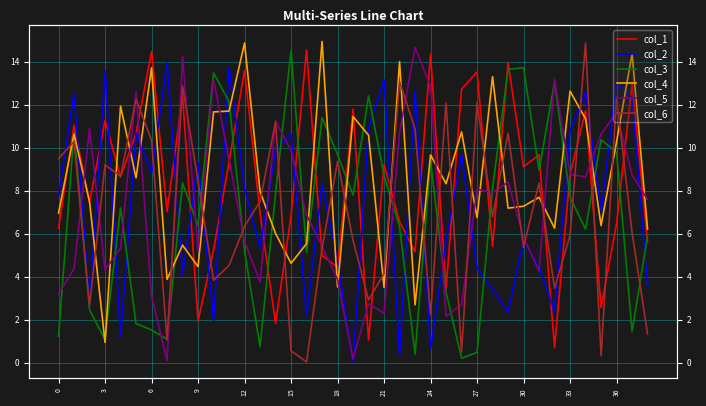

True or false: col_5 and col_3 intersect in this chart.

True